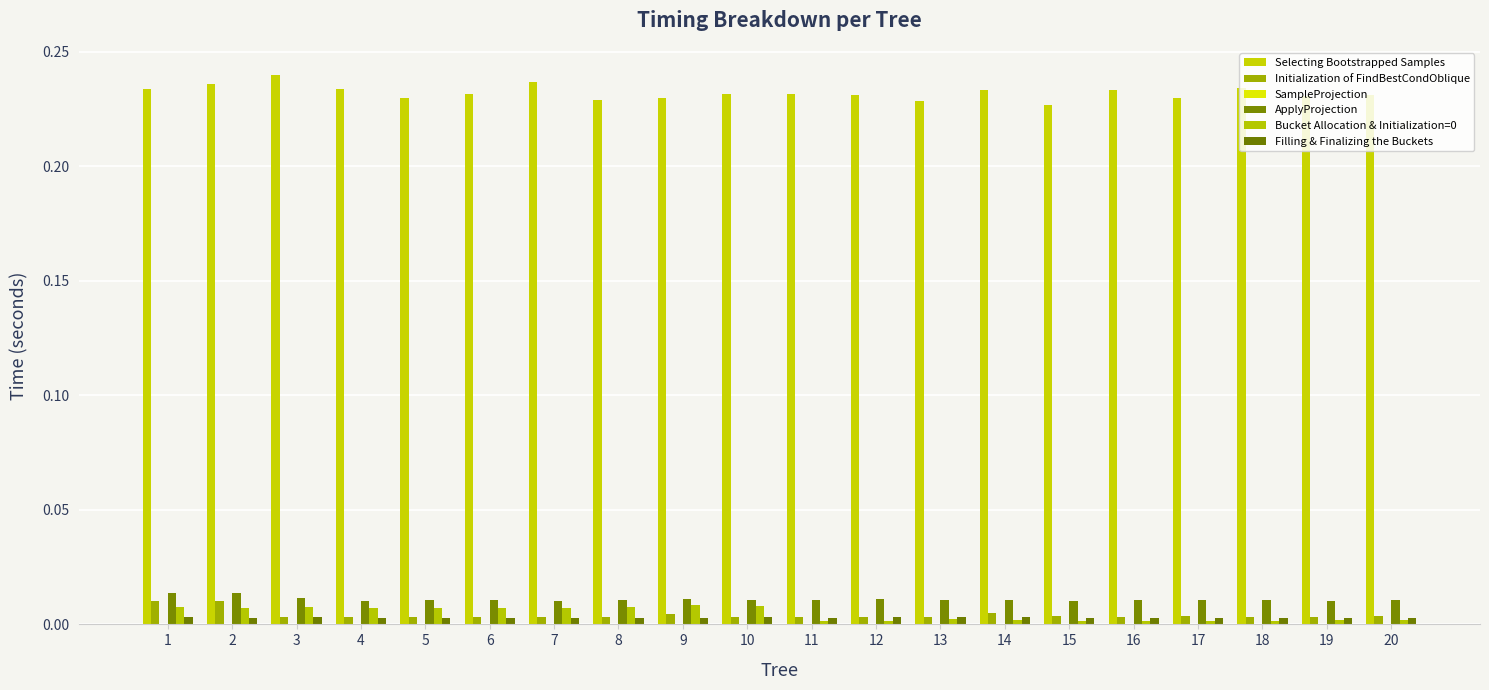

Count the Filling & Finalizing the Buckets values in the range 0 to 1.

20